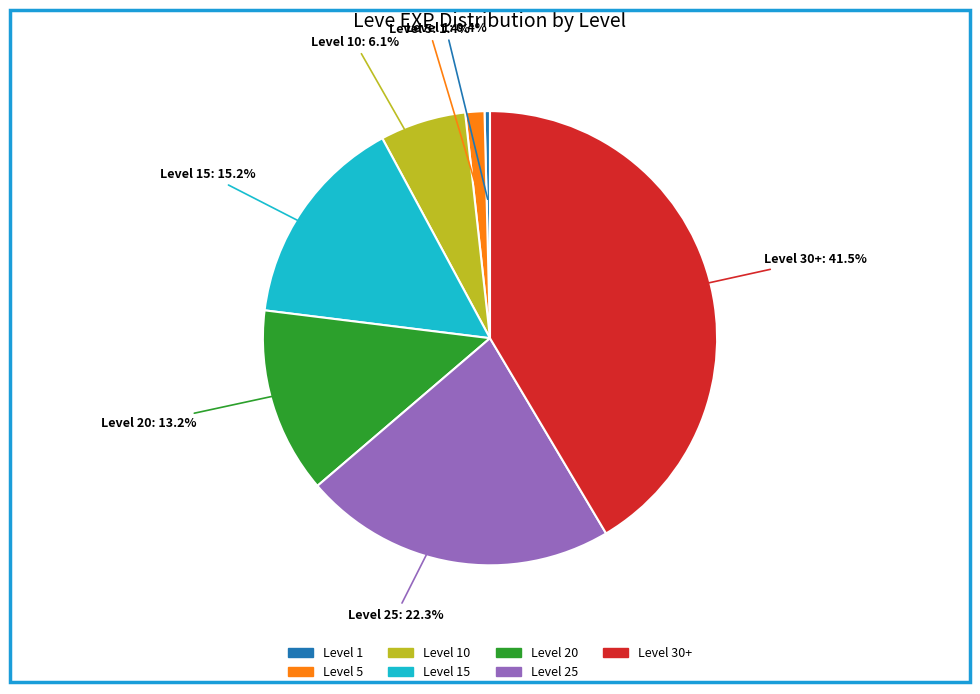

Count the number of slices in the pie.

7